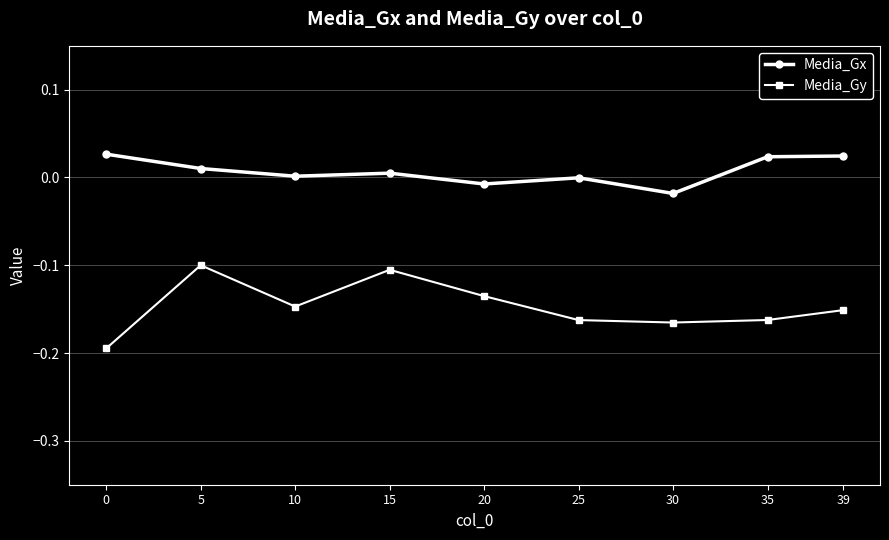

Does the chart have visible grid lines?

Yes